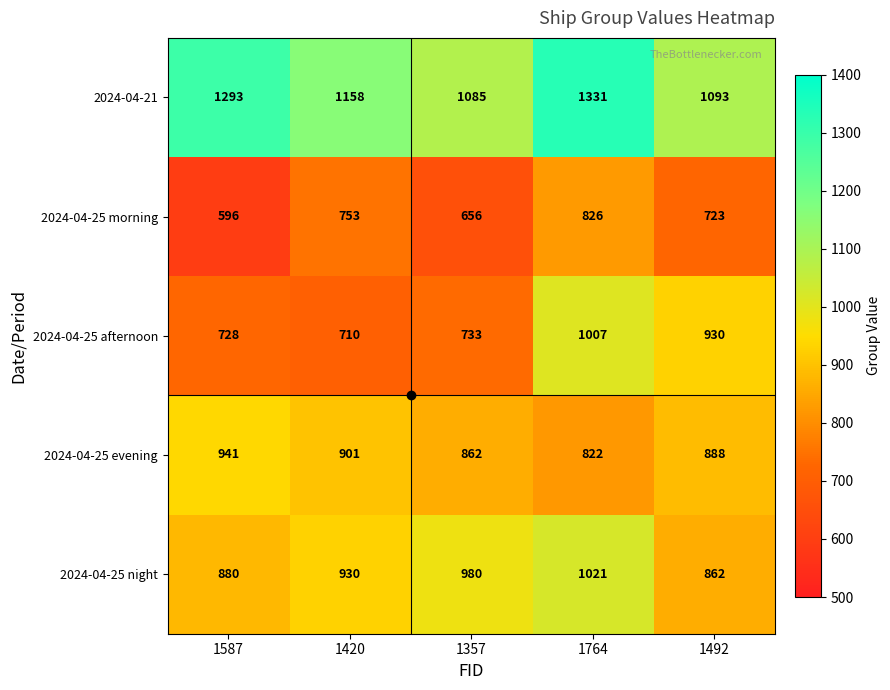

What is the lowest value of the 2024-04-21 series?

1085